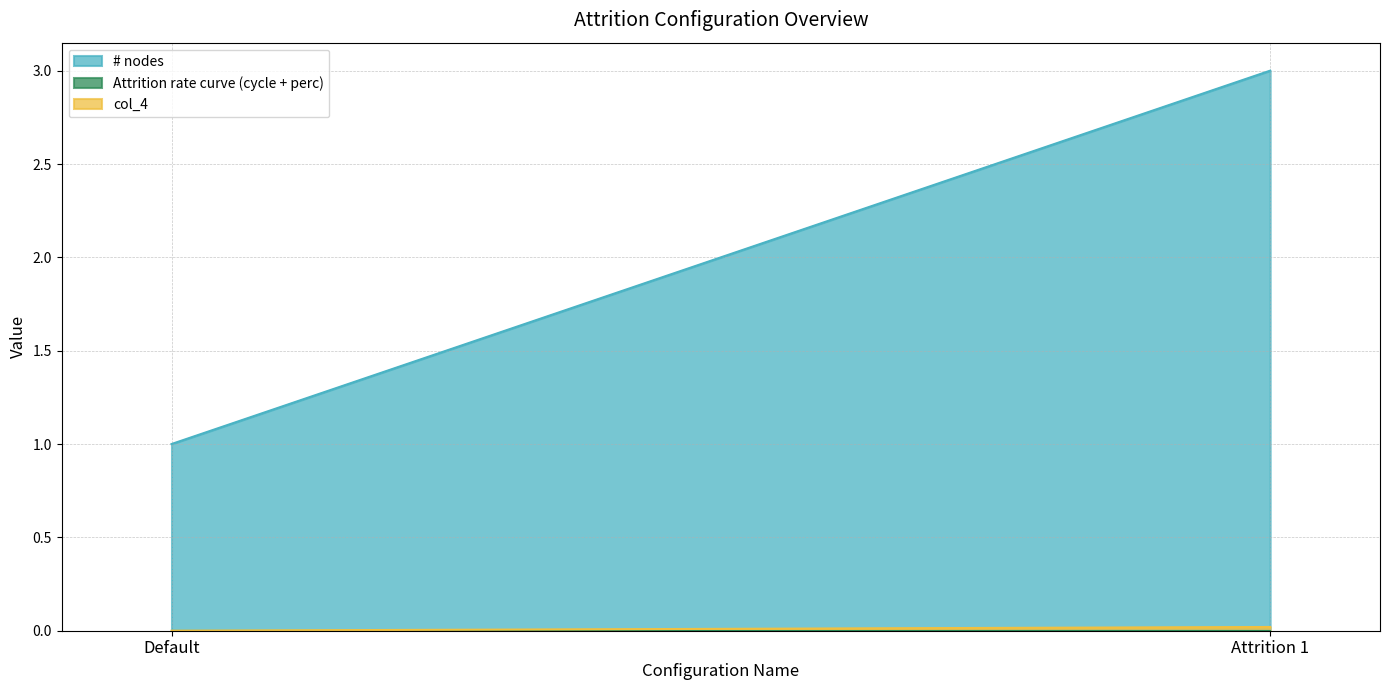

What is the label of the 2nd point from the right?

Default